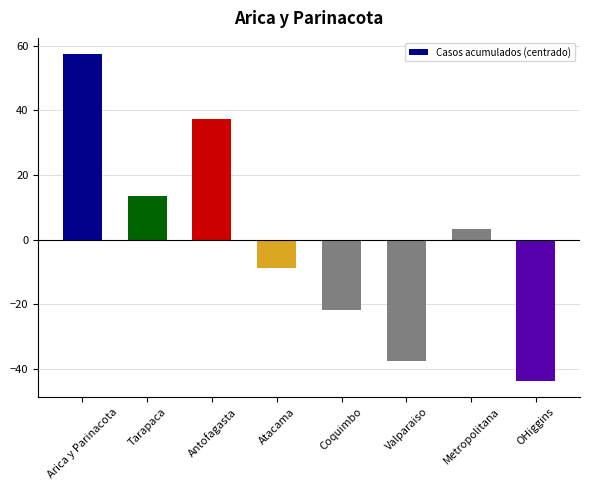

Count the number of values greater than 3.

4